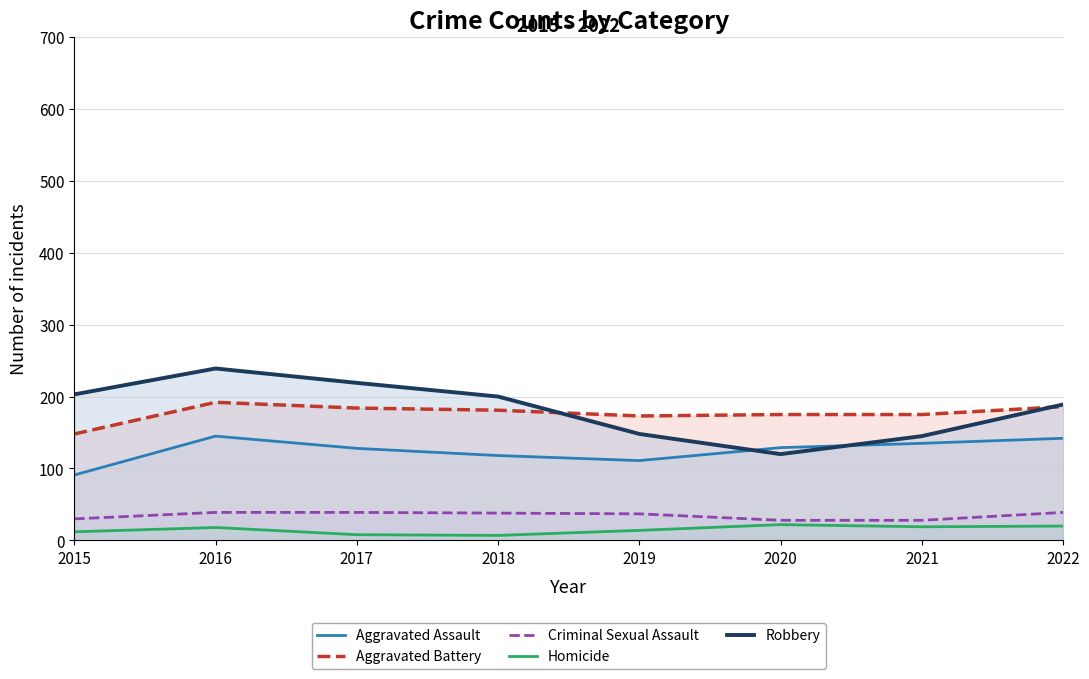

True or false: Aggravated Assault has a value of 121 at 2015.

False